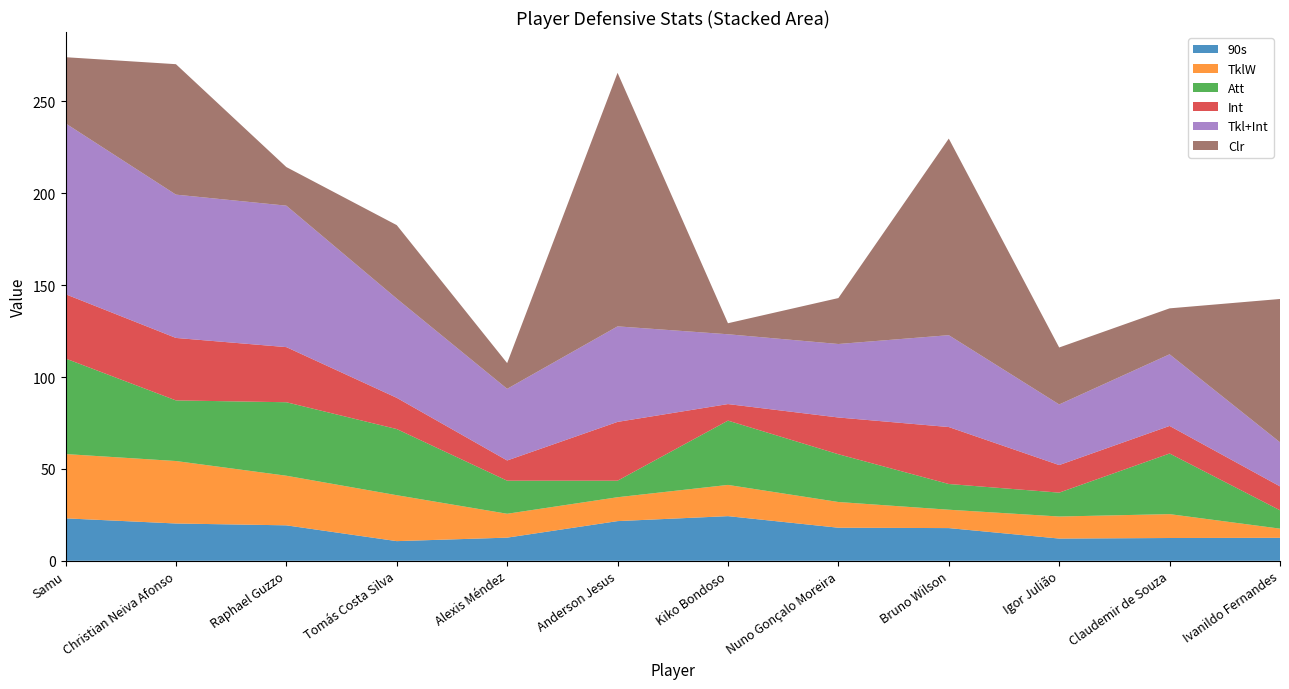

Reading right to left, transcribe all the data shown in this chart.

90s: Ivanildo Fernandes=12.5	Claudemir de Souza=12.4	Igor Julião=12.1	Bruno Wilson=17.8	Nuno Gonçalo Moreira=18.0	Kiko Bondoso=24.3	Anderson Jesus=21.6	Alexis Méndez=12.6	Tomás Costa Silva=10.7	Raphael Guzzo=19.3	Christian Neiva Afonso=20.3	Samu=23.1
TklW: Ivanildo Fernandes=5.0	Claudemir de Souza=13.0	Igor Julião=12.0	Bruno Wilson=10.0	Nuno Gonçalo Moreira=14.0	Kiko Bondoso=17.0	Anderson Jesus=13.0	Alexis Méndez=13.0	Tomás Costa Silva=25.0	Raphael Guzzo=27.0	Christian Neiva Afonso=34.0	Samu=35.0
Att: Ivanildo Fernandes=10.0	Claudemir de Souza=33.0	Igor Julião=13.0	Bruno Wilson=14.0	Nuno Gonçalo Moreira=26.0	Kiko Bondoso=35.0	Anderson Jesus=9.0	Alexis Méndez=18.0	Tomás Costa Silva=36.0	Raphael Guzzo=40.0	Christian Neiva Afonso=33.0	Samu=52.0
Int: Ivanildo Fernandes=13.0	Claudemir de Souza=15.0	Igor Julião=15.0	Bruno Wilson=31.0	Nuno Gonçalo Moreira=20.0	Kiko Bondoso=9.0	Anderson Jesus=32.0	Alexis Méndez=11.0	Tomás Costa Silva=17.0	Raphael Guzzo=30.0	Christian Neiva Afonso=34.0	Samu=35.0
Tkl+Int: Ivanildo Fernandes=24.0	Claudemir de Souza=39.0	Igor Julião=33.0	Bruno Wilson=50.0	Nuno Gonçalo Moreira=40.0	Kiko Bondoso=38.0	Anderson Jesus=52.0	Alexis Méndez=39.0	Tomás Costa Silva=54.0	Raphael Guzzo=77.0	Christian Neiva Afonso=78.0	Samu=93.0
Clr: Ivanildo Fernandes=78.0	Claudemir de Souza=25.0	Igor Julião=31.0	Bruno Wilson=107.0	Nuno Gonçalo Moreira=25.0	Kiko Bondoso=6.0	Anderson Jesus=138.0	Alexis Méndez=14.0	Tomás Costa Silva=40.0	Raphael Guzzo=21.0	Christian Neiva Afonso=71.0	Samu=36.0